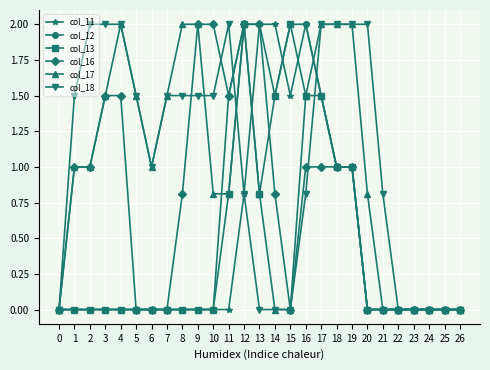

Reading left to right, what are all the values shown in this chart?

col_11: 0.0	0.0	0.0	0.0	0.0	0.0	0.0	0.0	0.0	0.0	0.0	0.0	0.8	2.0	2.0	1.5	2.0	1.5	1.0	1.0	0.0	0.0	0.0	0.0	0.0	0.0	0.0
col_12: 0.0	0.0	0.0	0.0	0.0	0.0	0.0	0.0	0.0	0.0	0.0	1.5	2.0	2.0	1.5	2.0	2.0	1.5	1.0	1.0	0.0	0.0	0.0	0.0	0.0	0.0	0.0
col_13: 0.0	0.0	0.0	0.0	0.0	0.0	0.0	0.0	0.0	0.0	0.0	0.8	2.0	0.8	1.5	2.0	1.5	1.5	1.0	1.0	0.0	0.0	0.0	0.0	0.0	0.0	0.0
col_16: 0.0	1.0	1.0	1.5	1.5	0.0	0.0	0.0	0.8	2.0	2.0	1.5	2.0	2.0	0.8	0.0	1.0	1.0	1.0	1.0	0.0	0.0	0.0	0.0	0.0	0.0	0.0
col_17: 0.0	1.0	1.0	1.5	2.0	1.5	1.0	1.5	2.0	2.0	0.8	0.8	2.0	0.8	0.0	0.0	1.5	2.0	2.0	2.0	0.8	0.0	0.0	0.0	0.0	0.0	0.0
col_18: 0.0	1.5	2.0	2.0	2.0	1.5	1.0	1.5	1.5	1.5	1.5	2.0	0.8	0.0	0.0	0.0	0.8	2.0	2.0	2.0	2.0	0.8	0.0	0.0	0.0	0.0	0.0